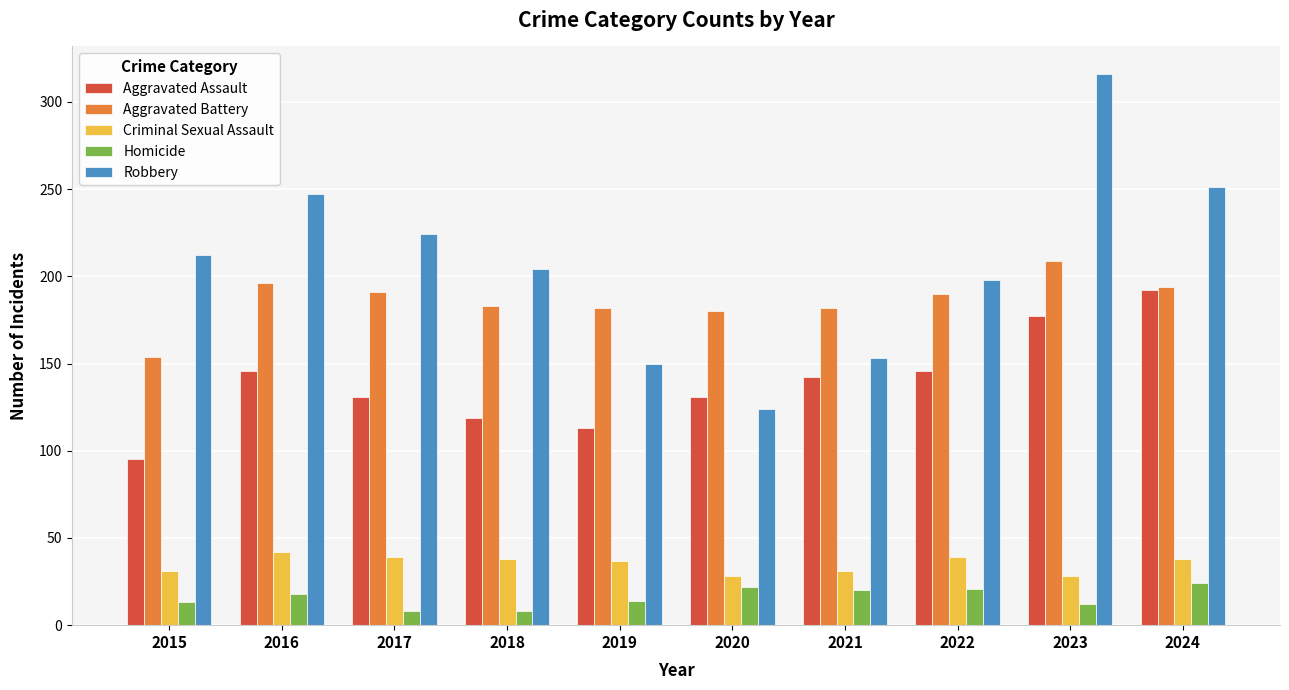

What is the value of the Homicide bar at the 5th from the left?

14